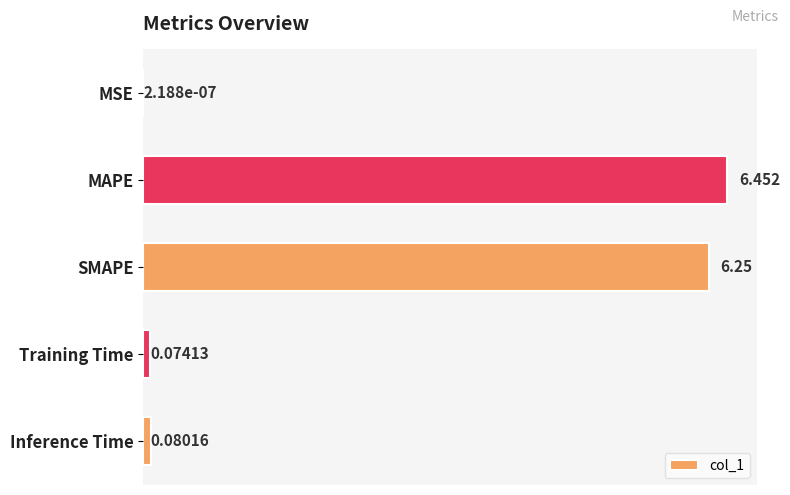

At which category does the chart reach its peak across all series?

MAPE